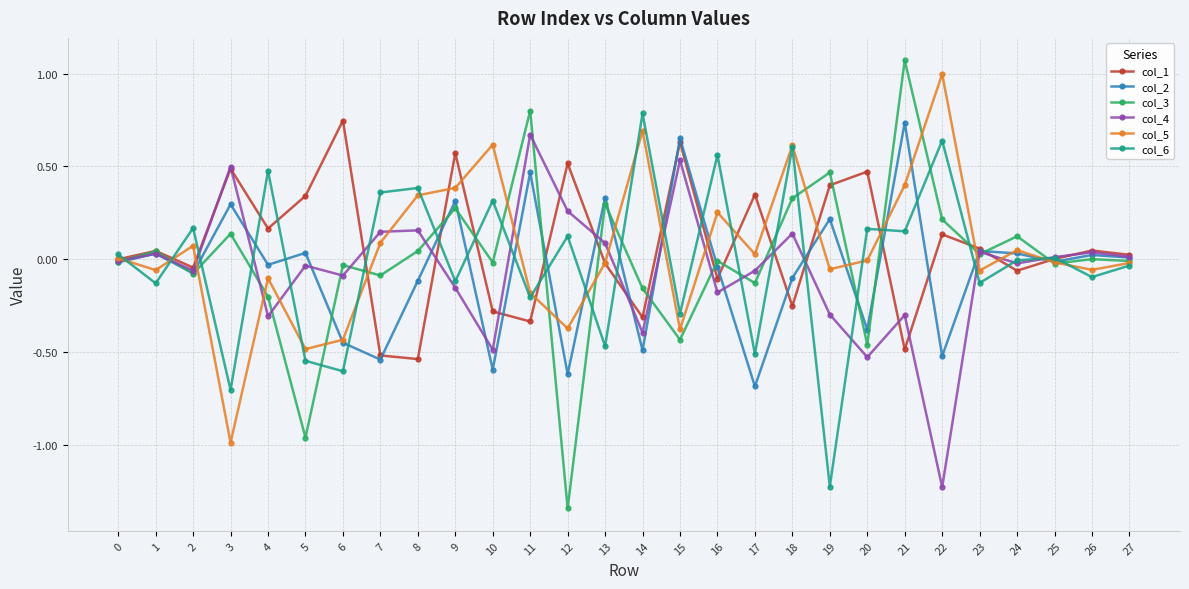

True or false: col_4 has more than 0 points higher than both neighbors.

True